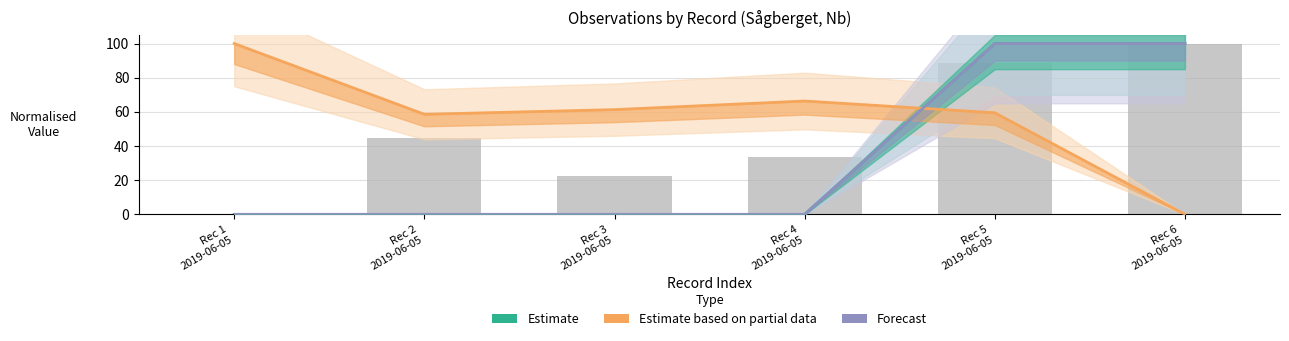

Reading right to left, extract all data points from this chart.

100.0	88.9	33.3	22.2	44.4	0.0